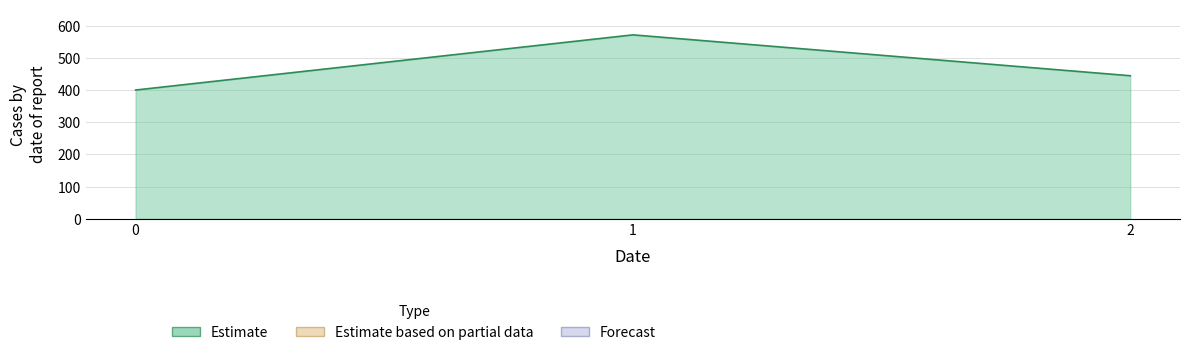

Reading right to left, list all the values displayed in this chart.

2=444.4	1=571.4	0=400.0